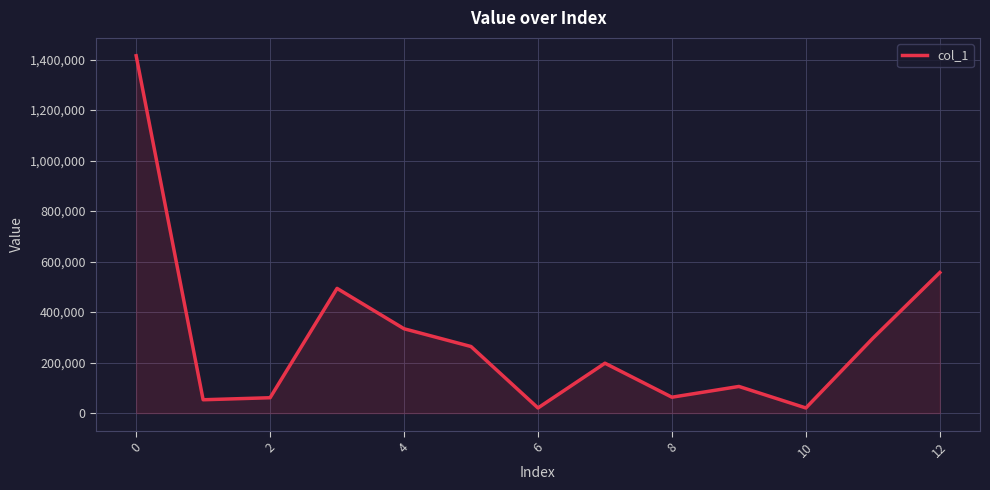

What is the greatest value displayed?

1414912.5